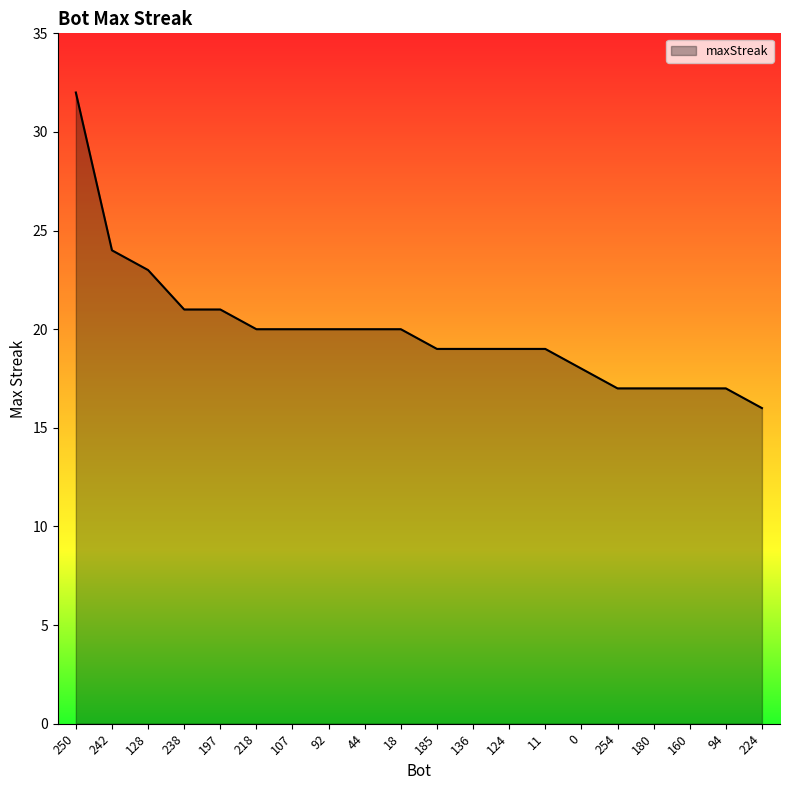

Between 124 and 224, which is larger?

124